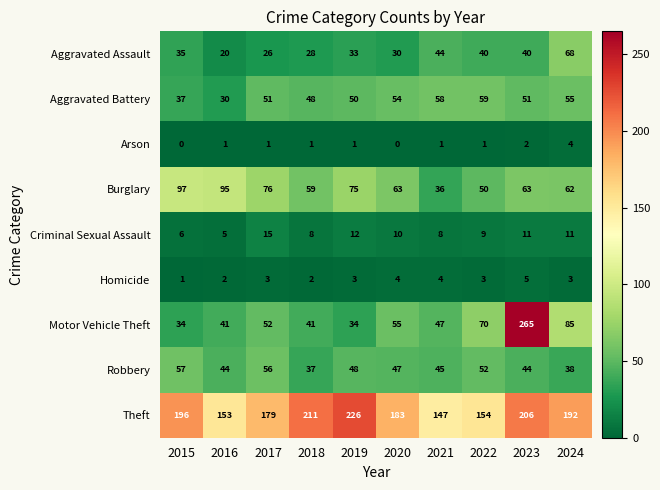

How many series are shown in this chart?

9